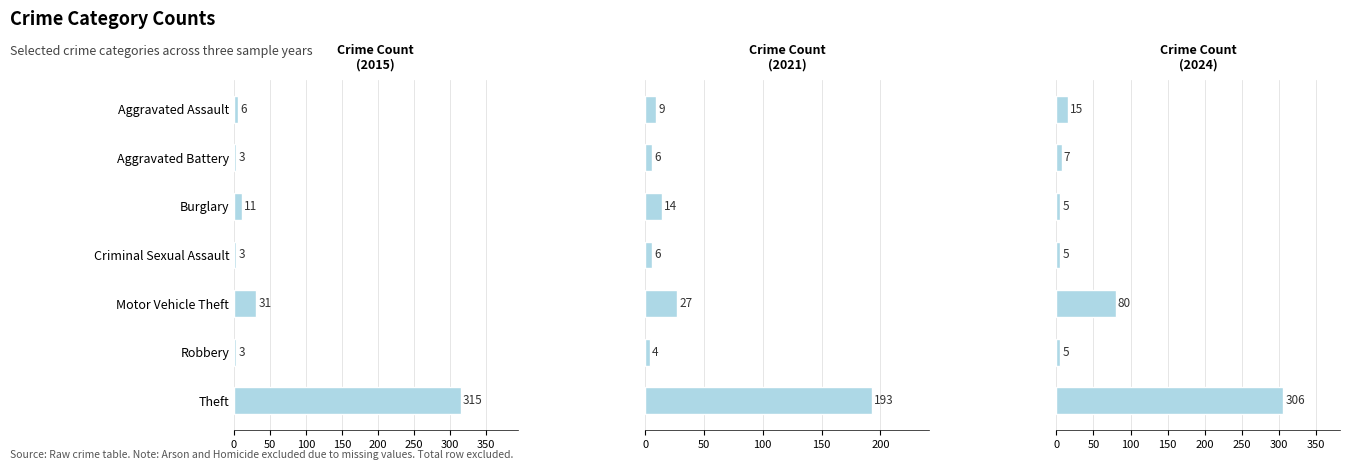

Rank the series by their maximum value, from highest to lowest.

2015, 2021, 2019